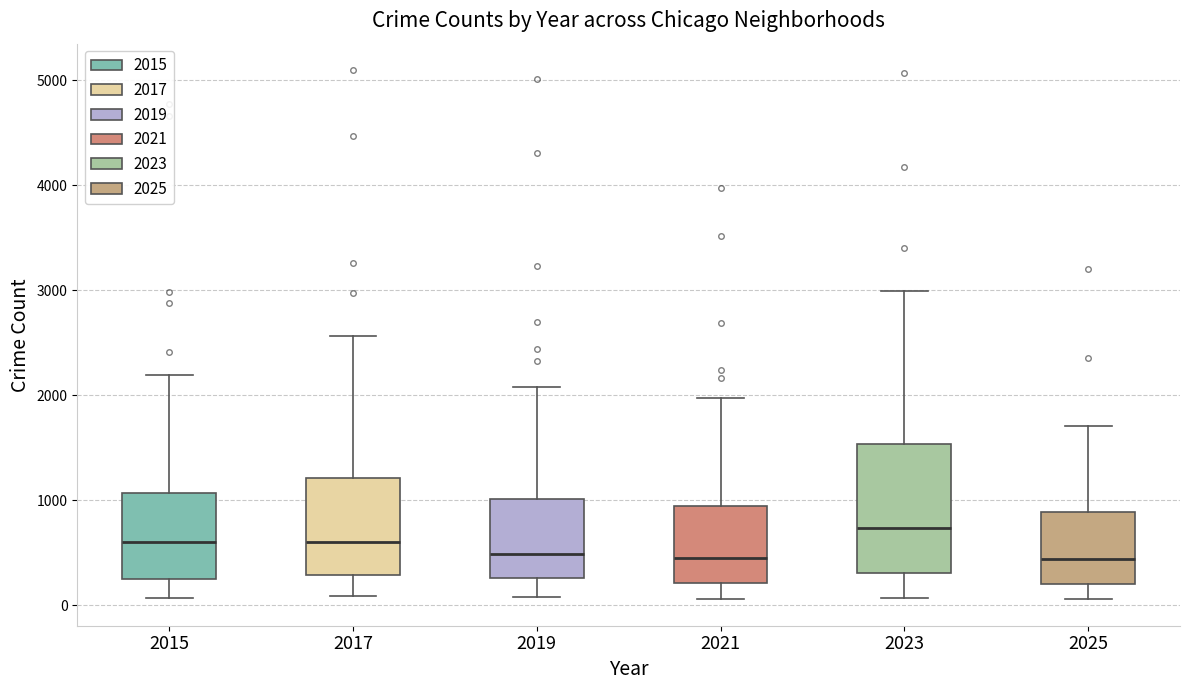

Reading left to right, transcribe this box plot: for each box, give where its median line is, the range the box spans, and where its two whiskers end, as read against the y-axis. The values are not printed on the chart, so give them approximately, as read against the axis.

2015: median 600, box 300 to 1100, whiskers 100 to 2200
2017: median 600, box 300 to 1200, whiskers 100 to 2600
2019: median 500, box 300 to 1000, whiskers 100 to 2100
2021: median 500, box 200 to 900, whiskers 100 to 2000
2023: median 700, box 300 to 1500, whiskers 100 to 3000
2025: median 400, box 200 to 900, whiskers 100 to 1700